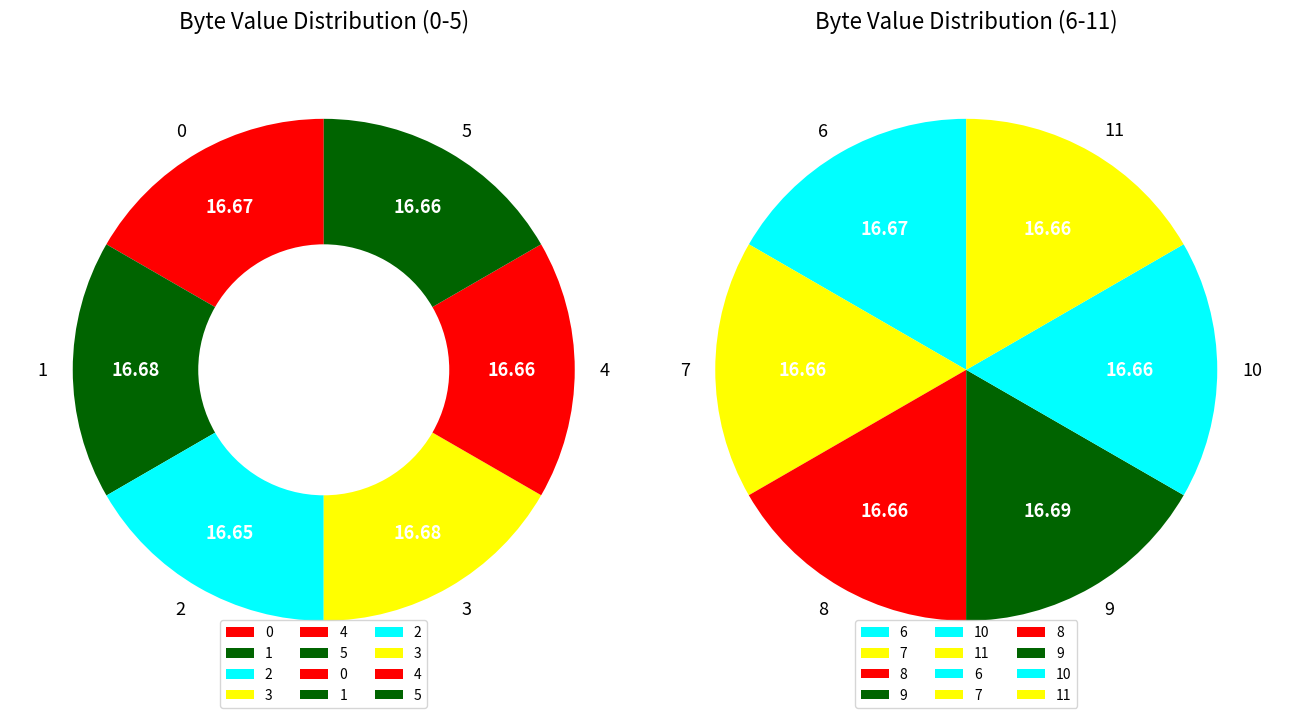

Do 0 and 5 together represent more than half of the pie?

No